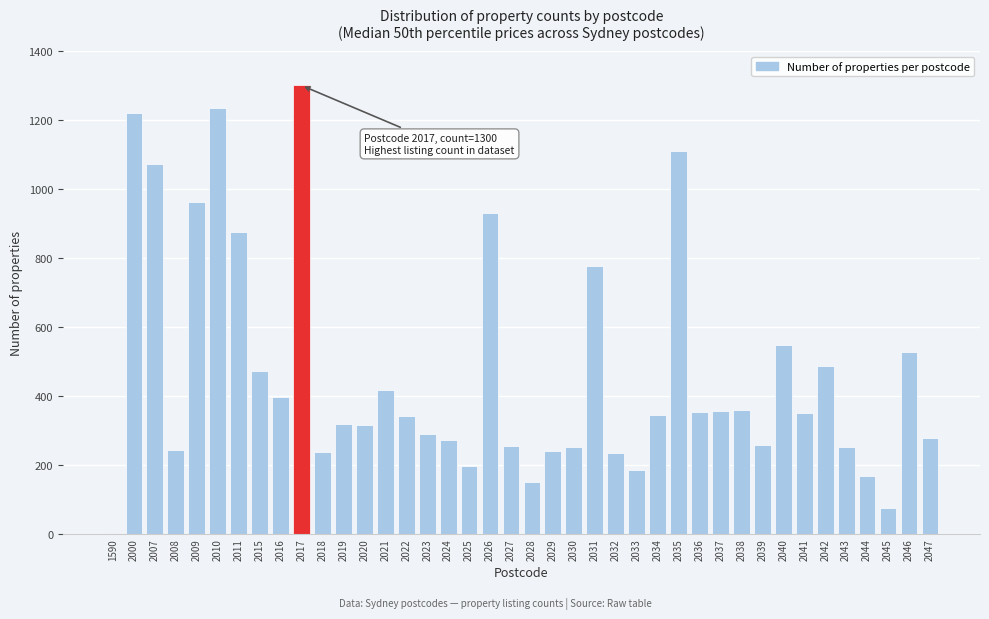

What is the greatest value displayed?

1300